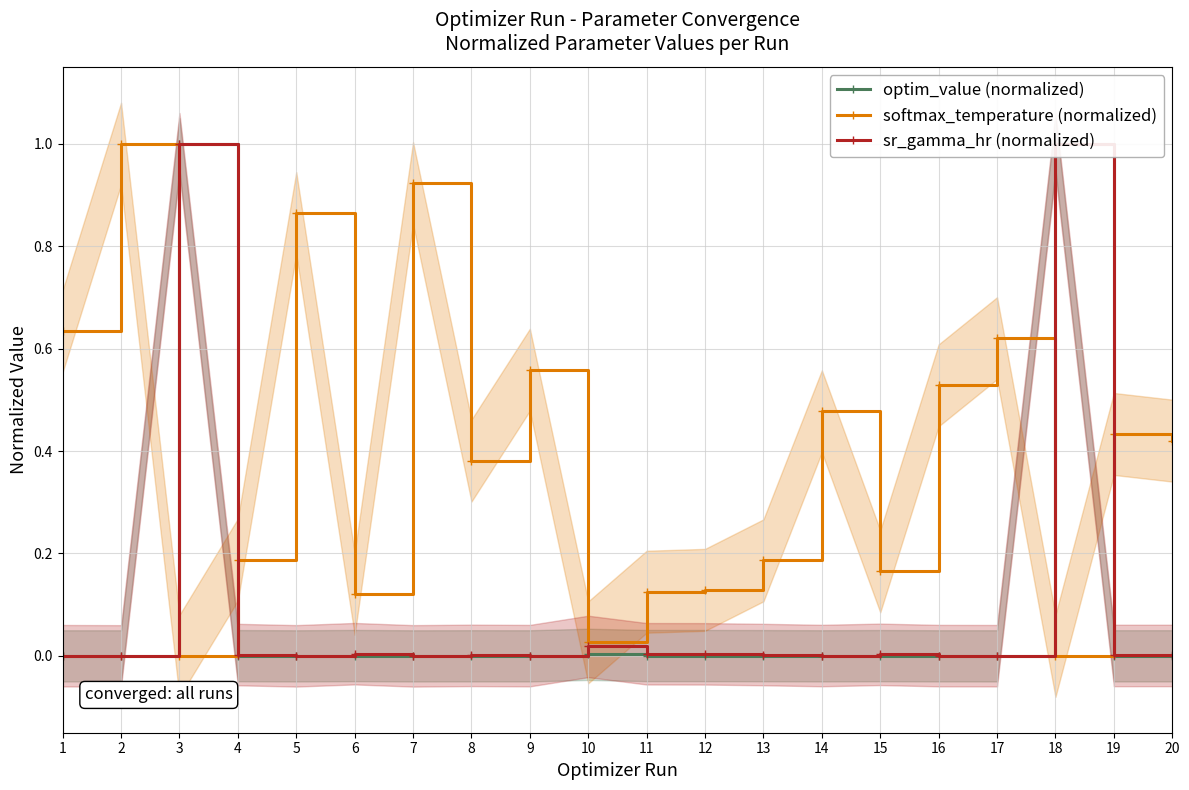

The sr_gamma_hr (normalized) series shows 0.0 at 11. True or false?

True